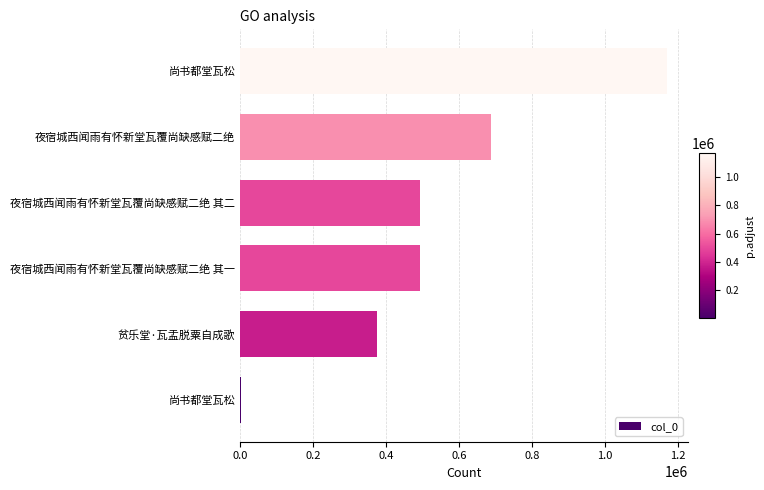

How many categories are shown in the chart?

6